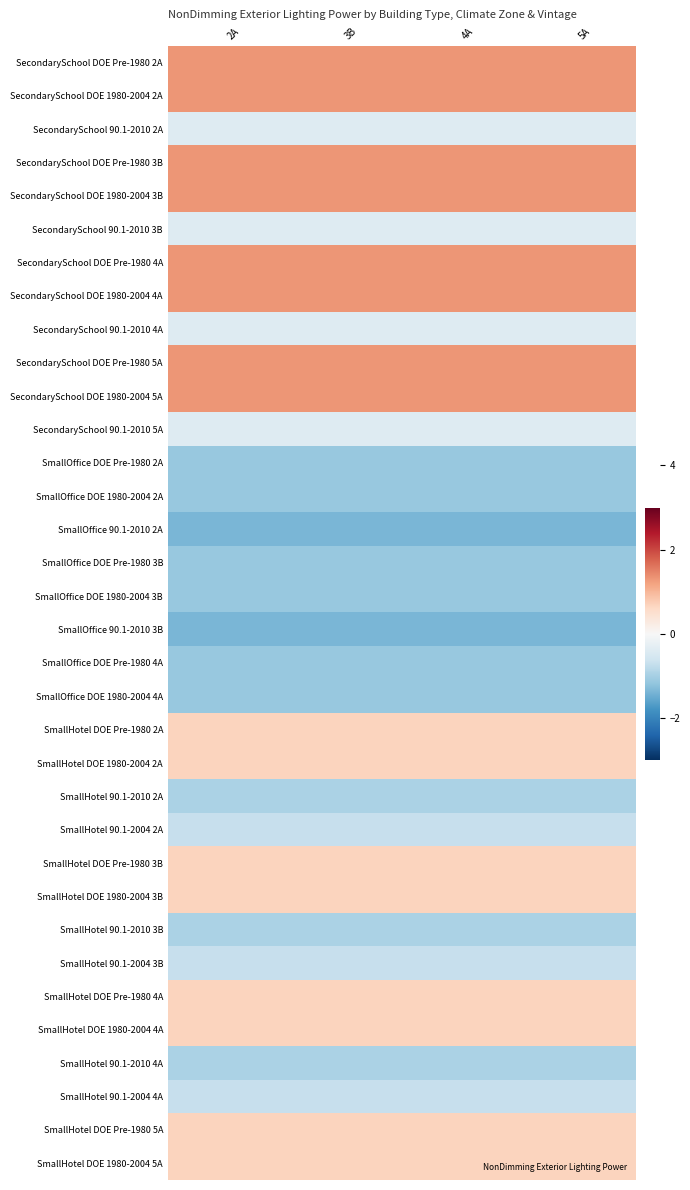

How many data points does each series have?

4